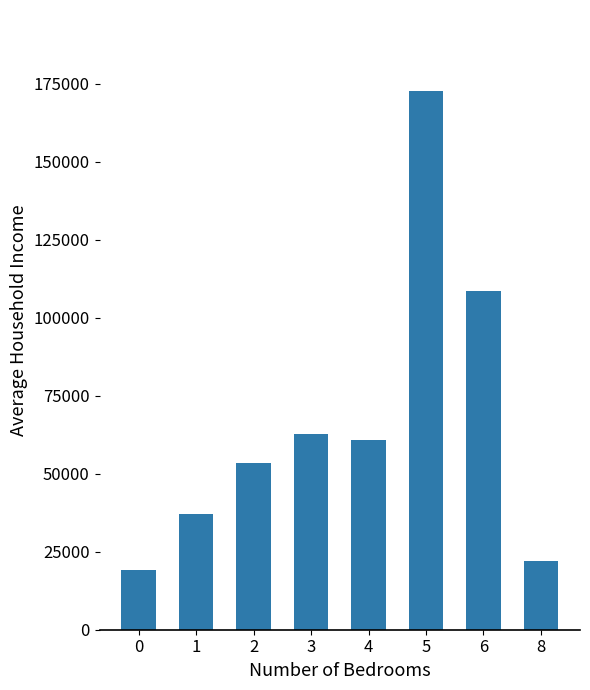

At which category does the chart reach its peak across all series?

5